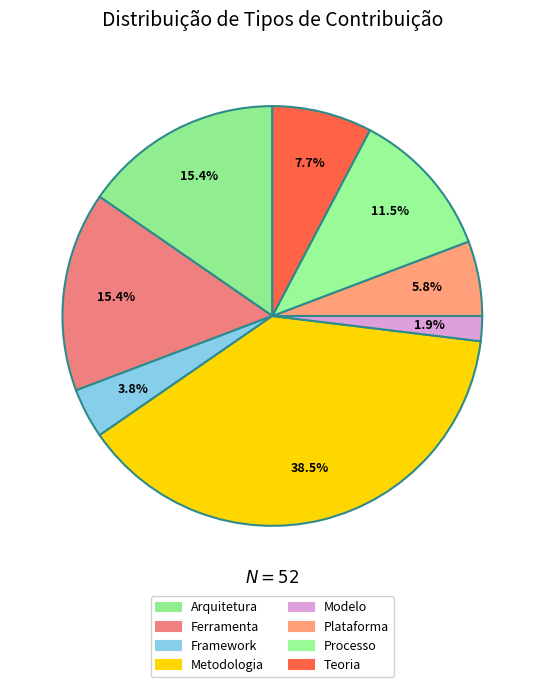

What is the change in value from Metodologia to Plataforma?

-17